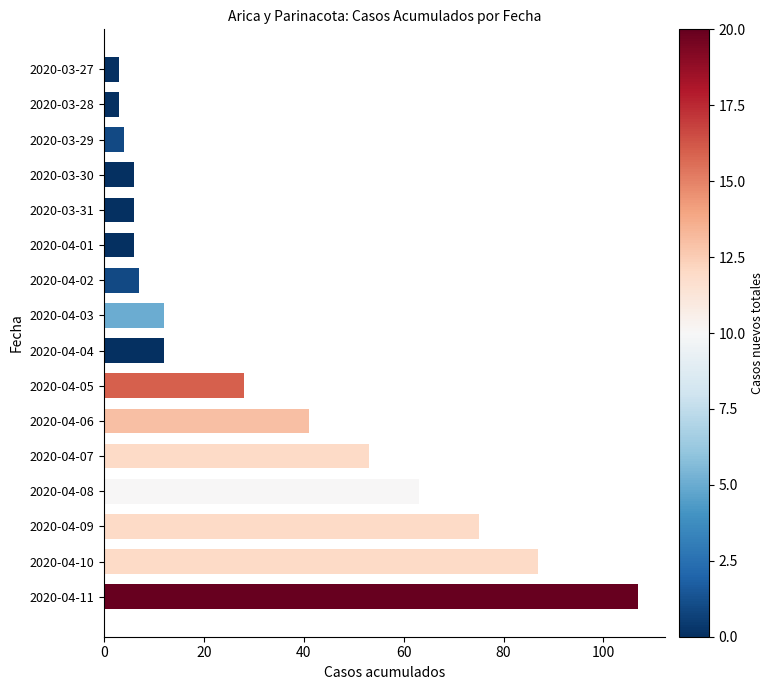

What position from the right is 2020-03-30?

4